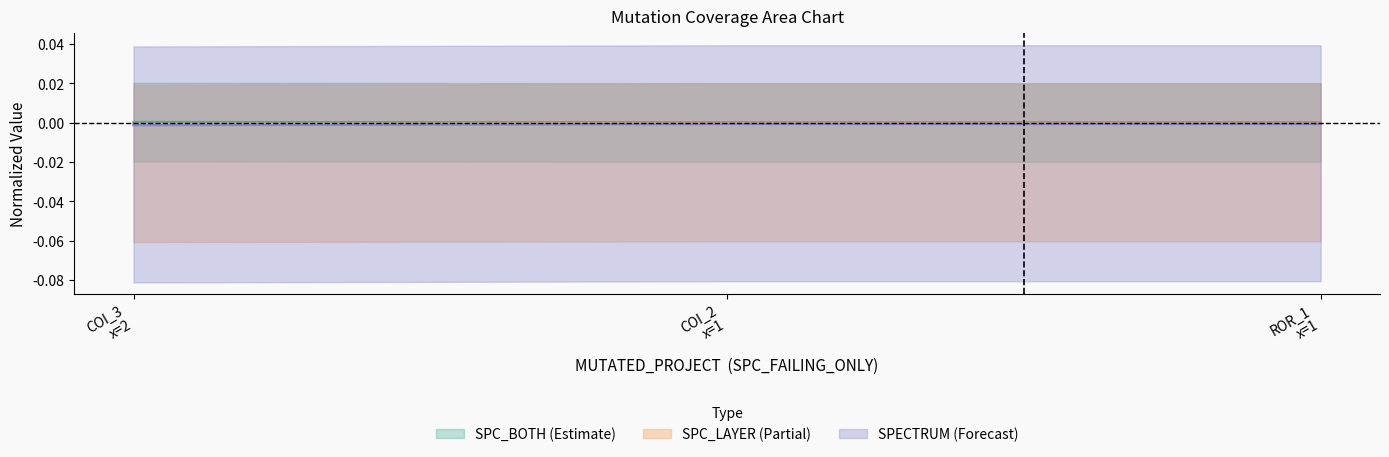

List the labels in order of SPECTRUM value, largest first.

COI_2 x=1, ROR_1 x=1, COI_3 x=2